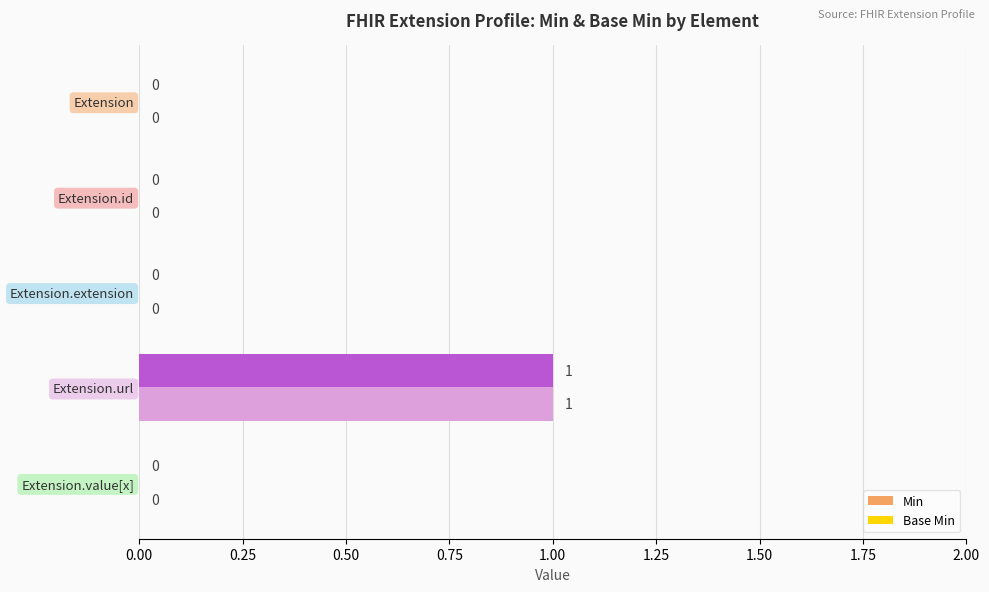

The Min series shows 0 at Extension. True or false?

True